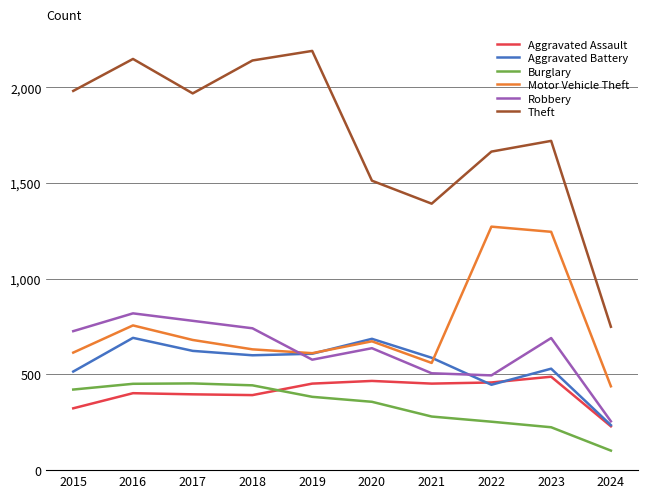

True or false: Theft and Motor Vehicle Theft intersect in this chart.

False